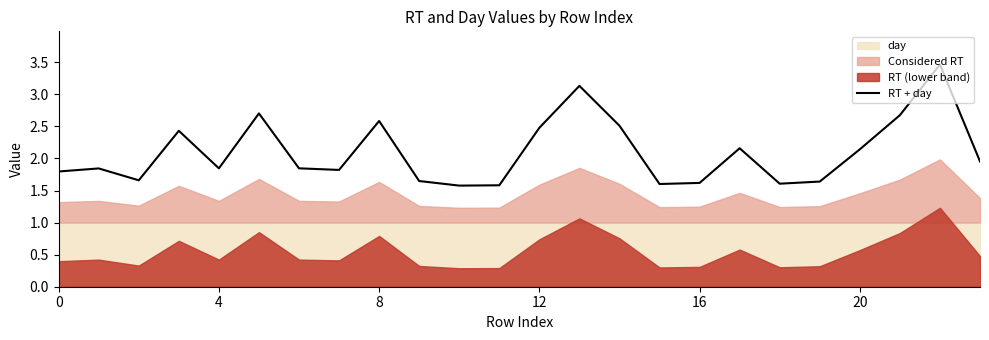

What is the highest value of the RT + day series?

3.5